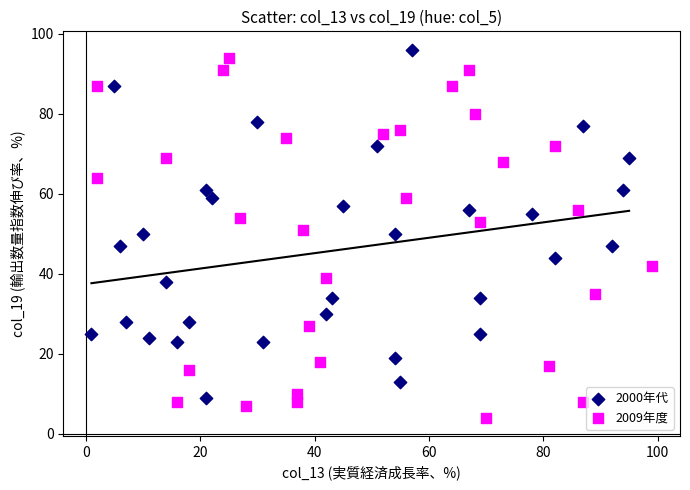

Which series reaches the minimum Y coordinate?

2009年度